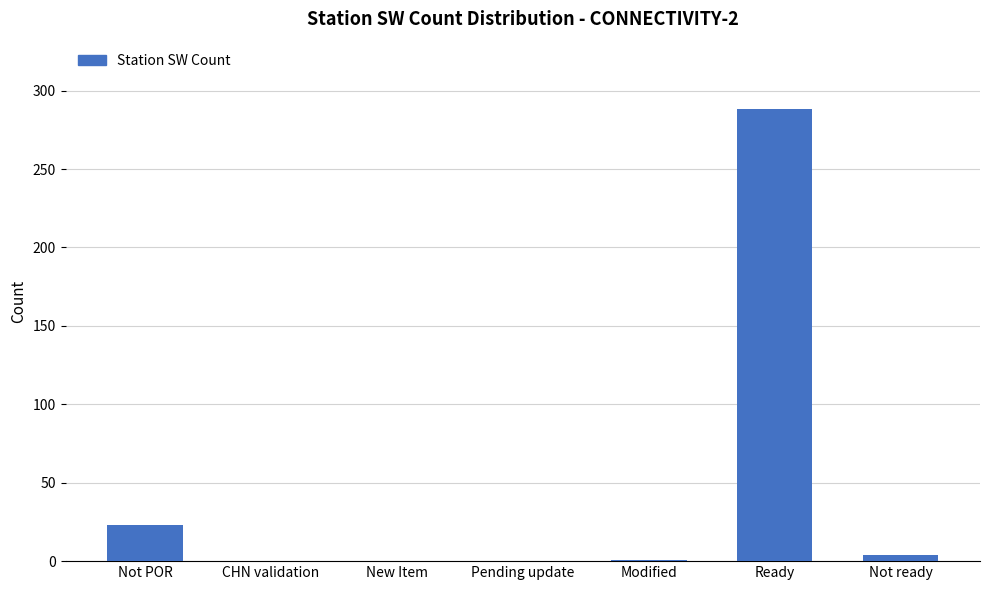

What is the change in value from New Item to Ready?

+288